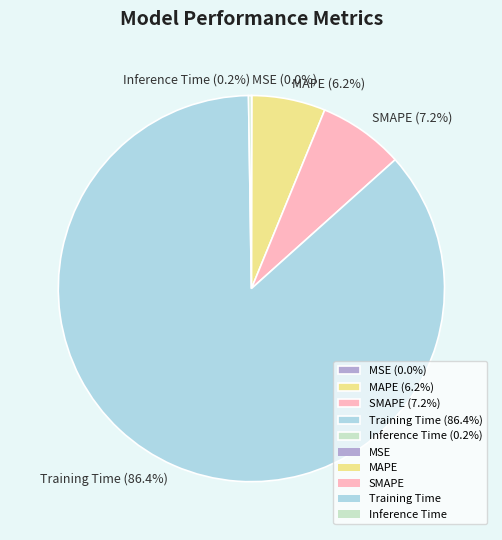

Does SMAPE (7.2%) represent more than half of the total?

No